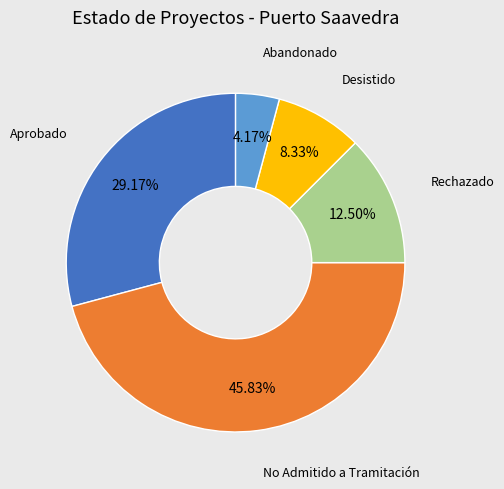

Does any single category account for the majority?

No